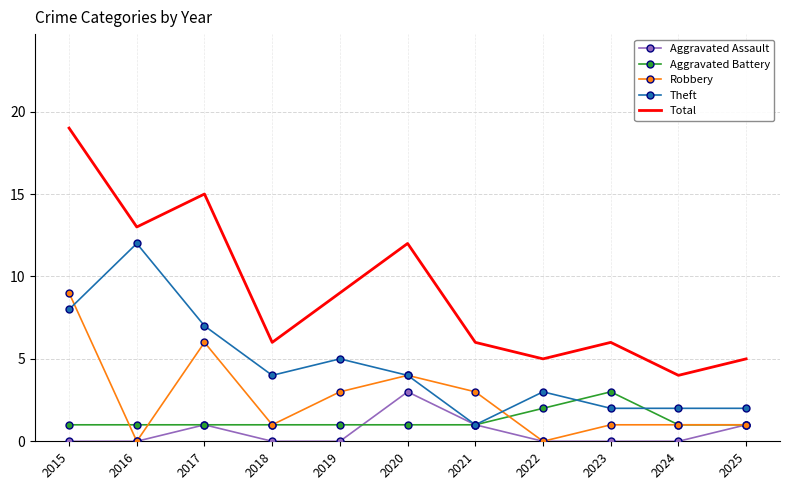

At which label does Aggravated Assault reach its peak?

2020